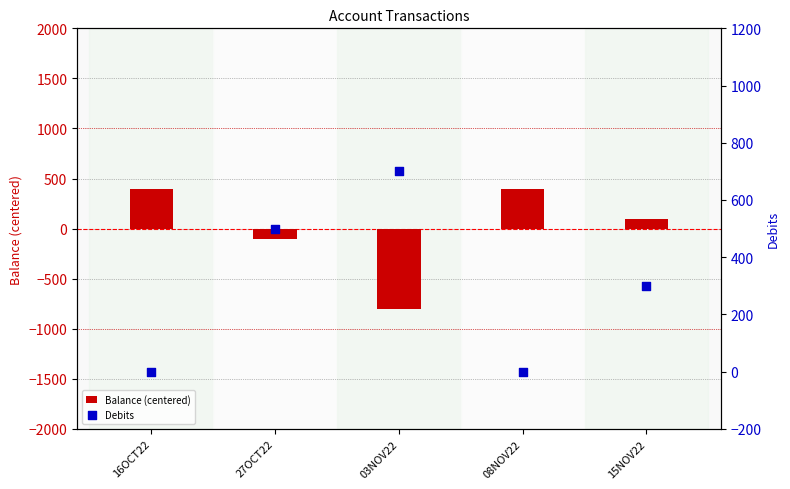

What is the total value across all series at 08NOV22?

400